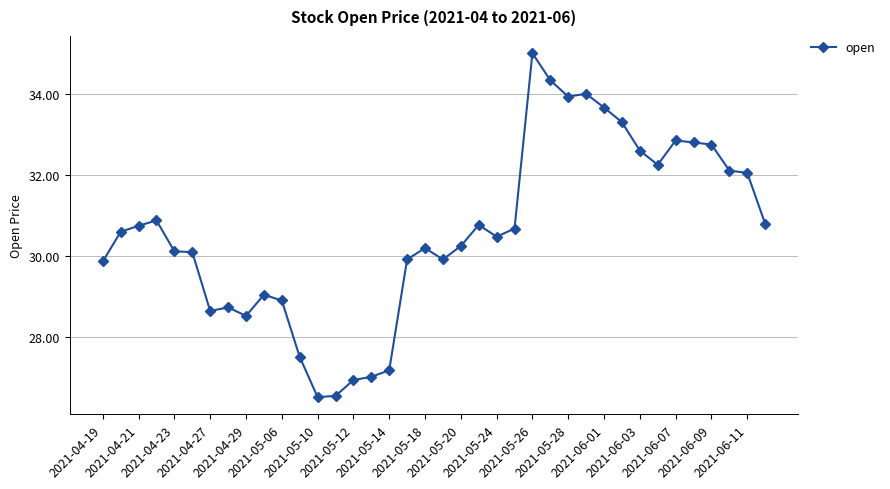

What is the minimum value shown in the chart?

26.5